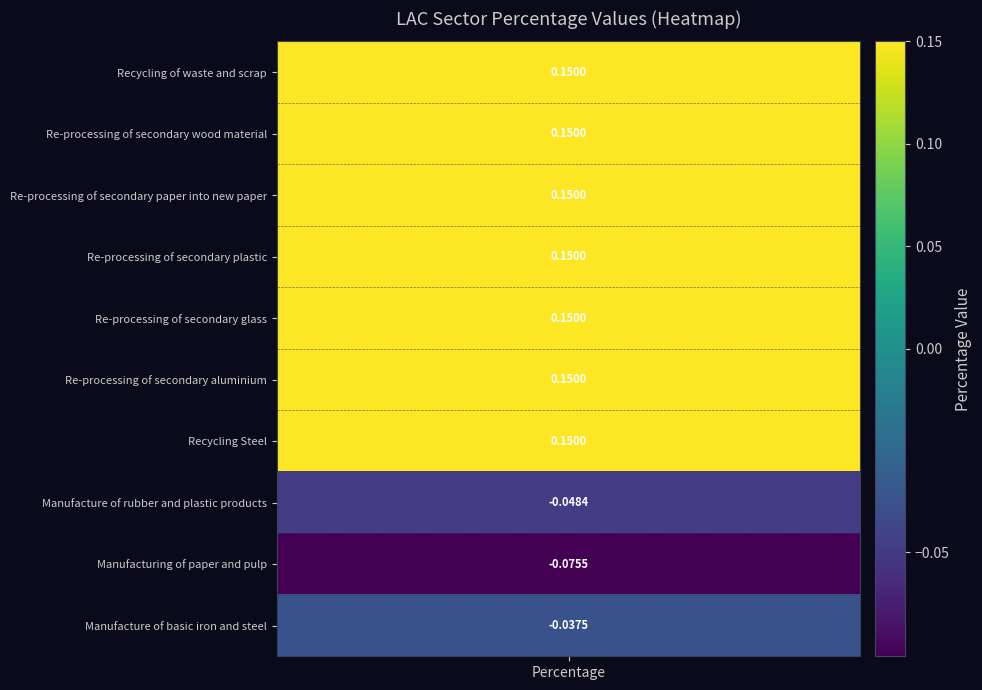

Count the values in the range 0 to 1.

7